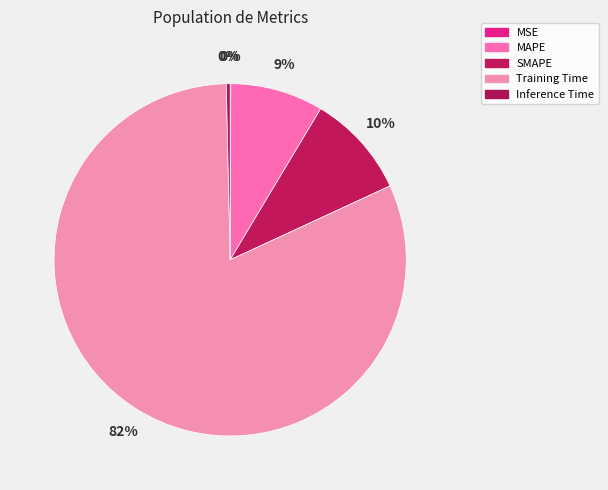

What is the majority slice?

Training Time